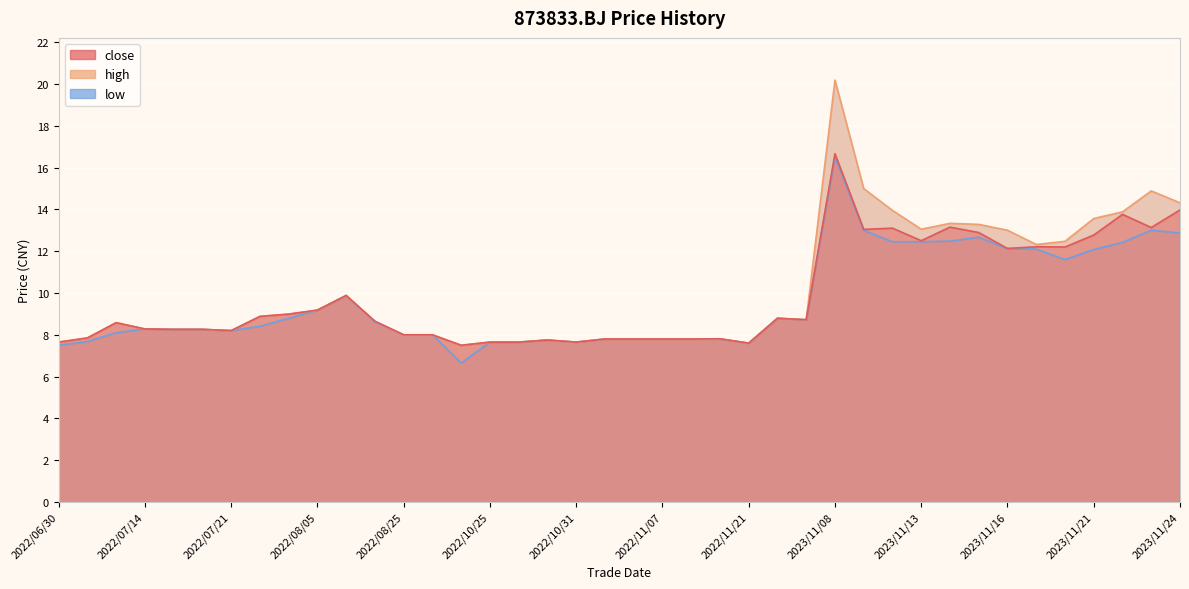

Which series has the widest spread of values?

high